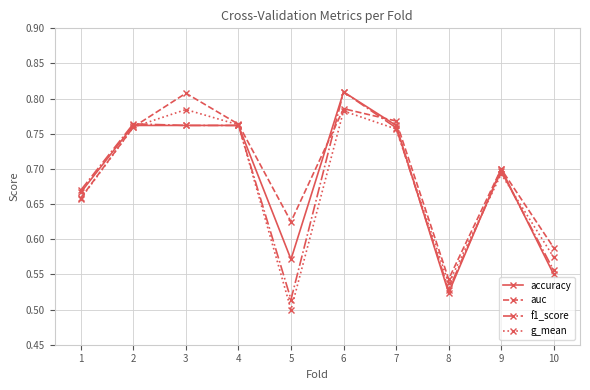

The value of auc at 2 is 1.3. True or false?

False